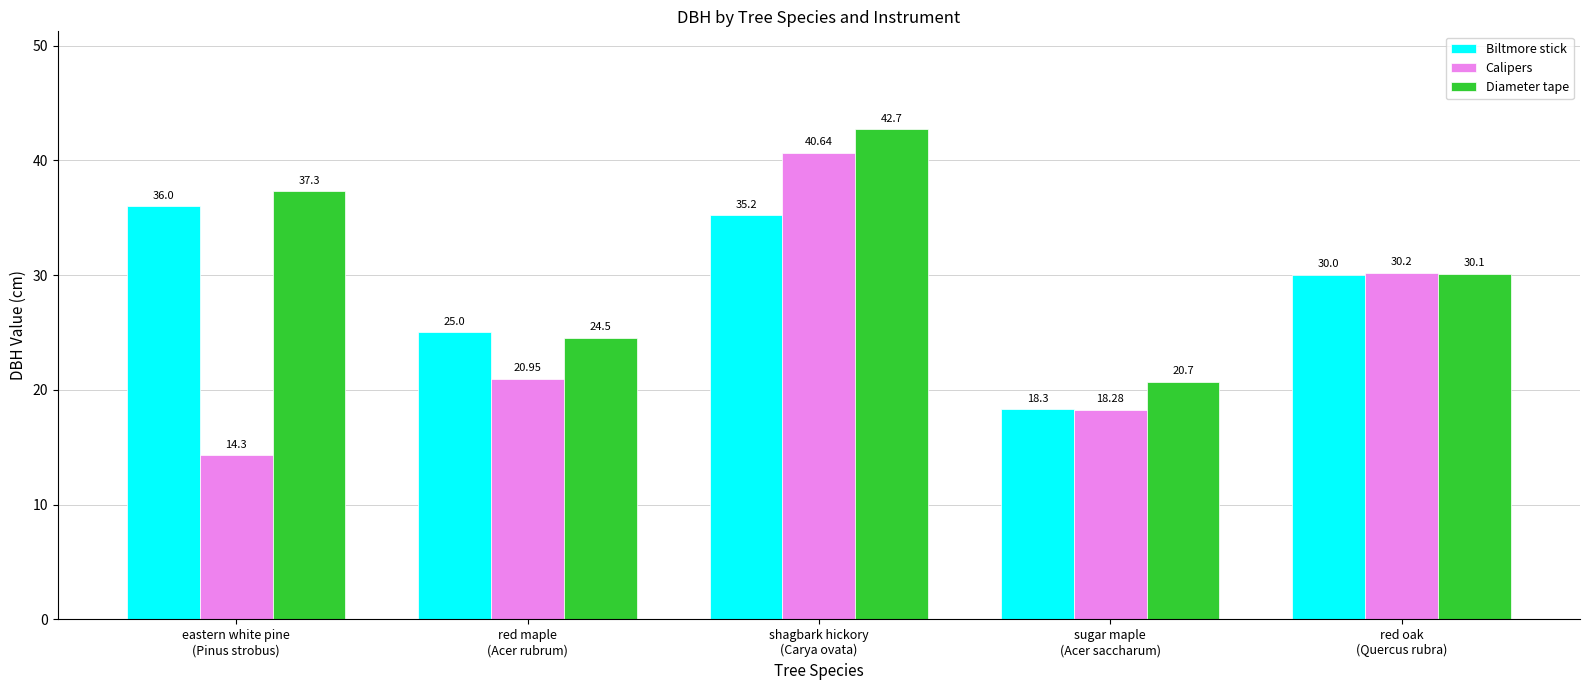

Read the Diameter tape value at sugar maple
(Acer saccharum).

20.7